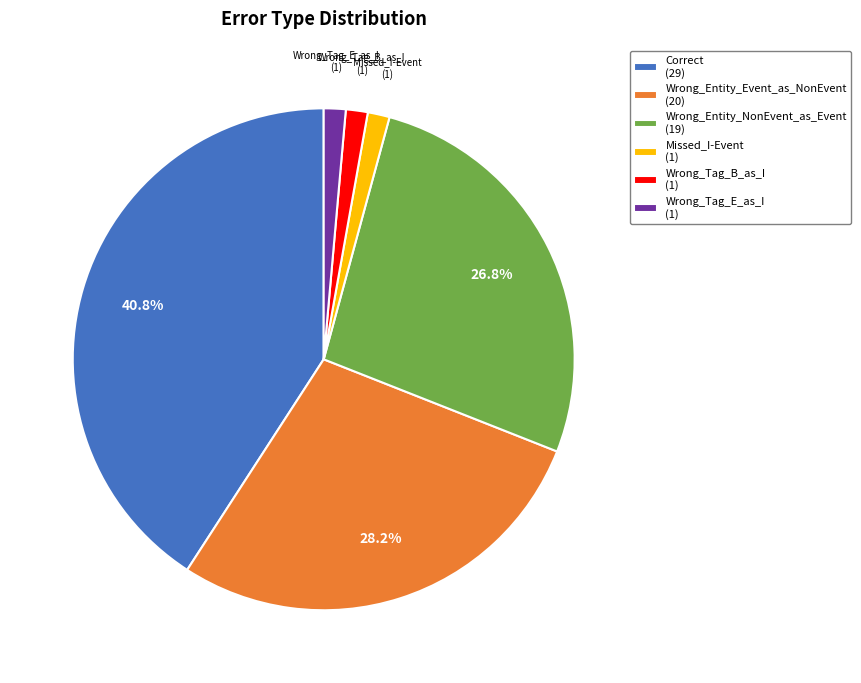

Is there any slice that represents more than half of the pie?

No